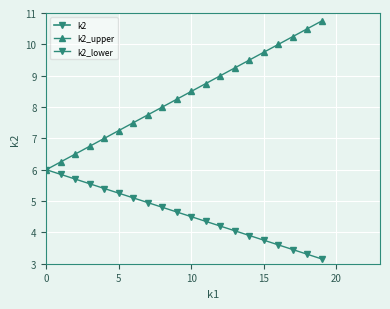

True or false: k2_lower and k2 cross at least once.

False